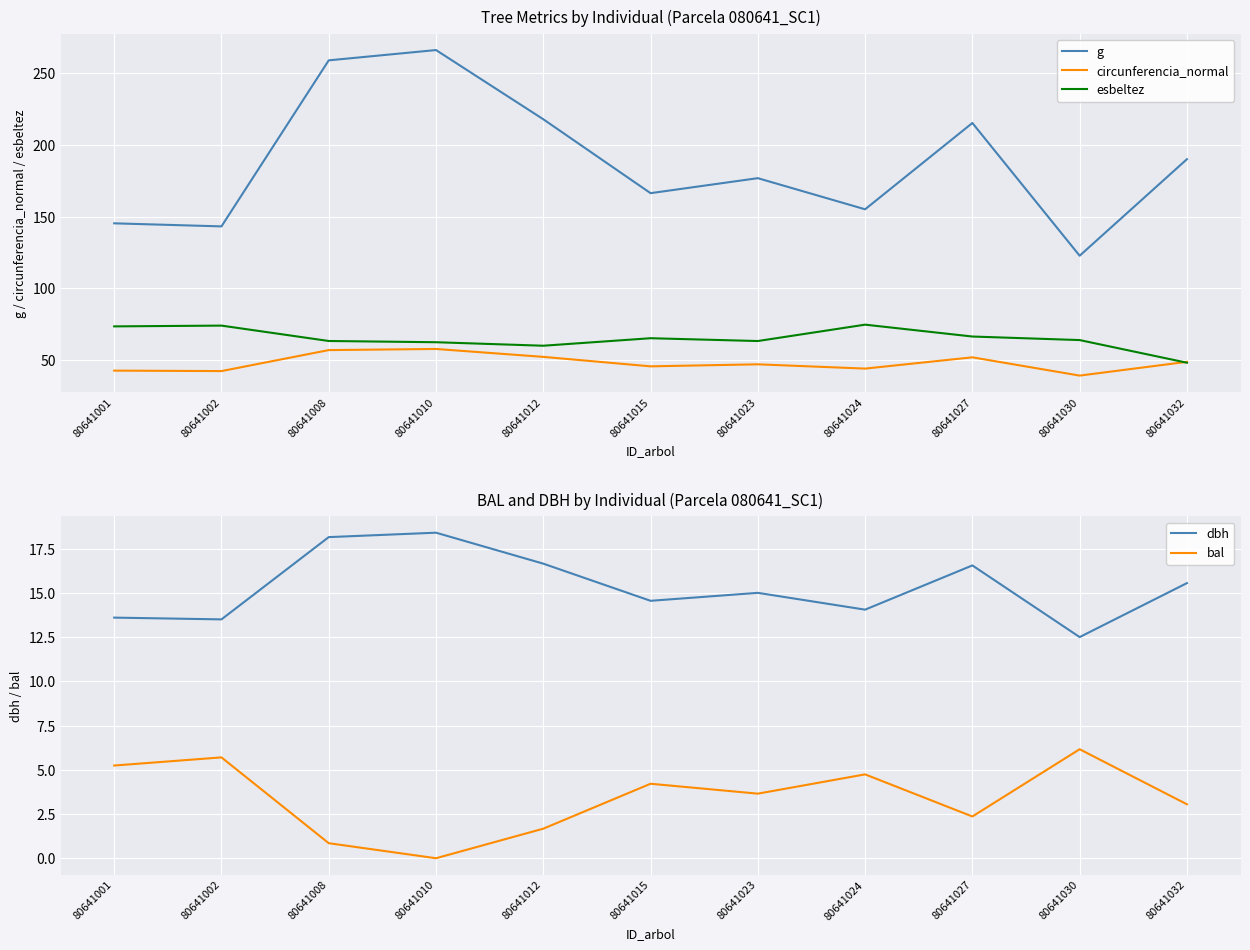

Count the number of categories in the chart.

11